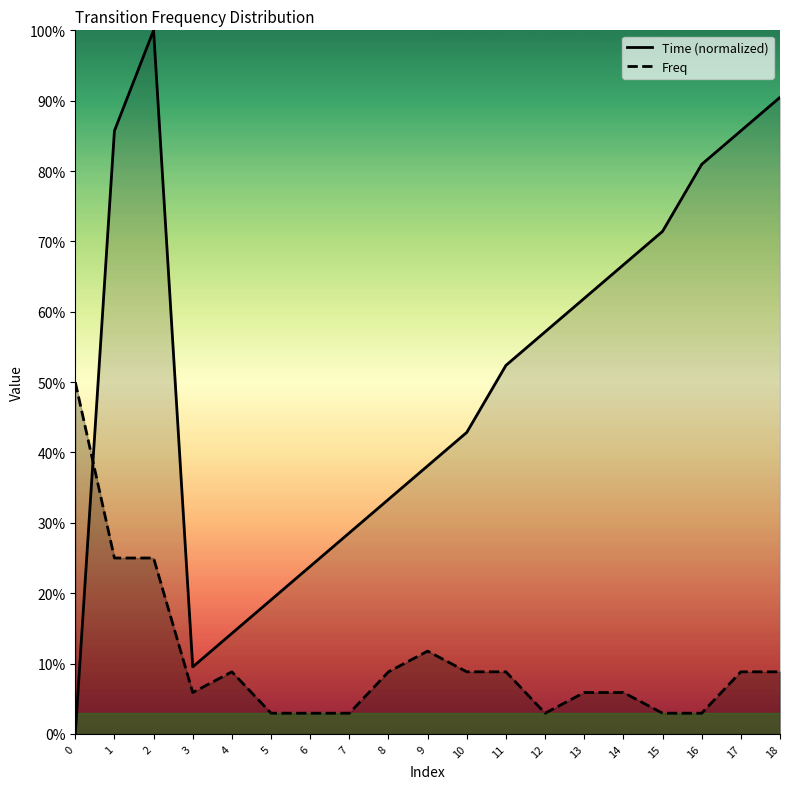

What is the maximum value for Time?

1.0